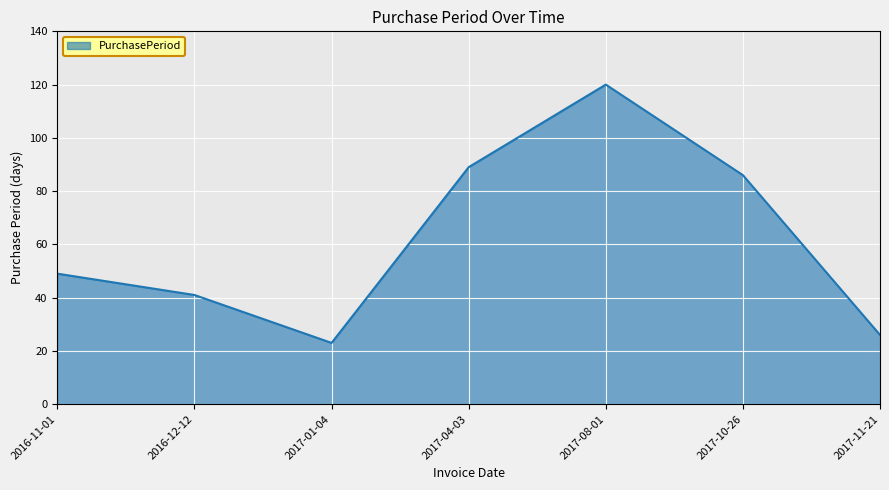

Where is the first local minimum?

2017-01-04